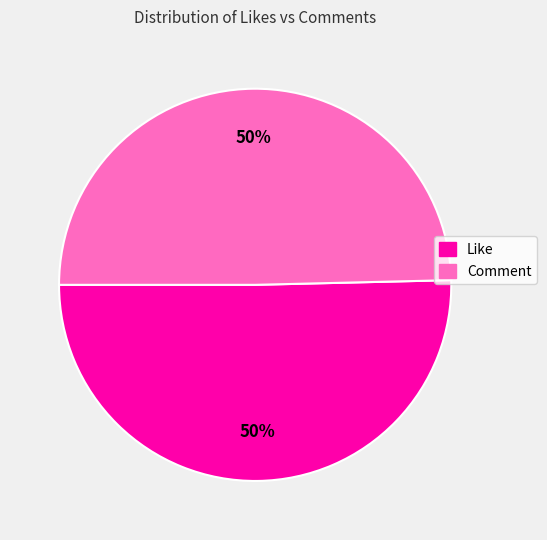

How many slices are in this pie chart?

2